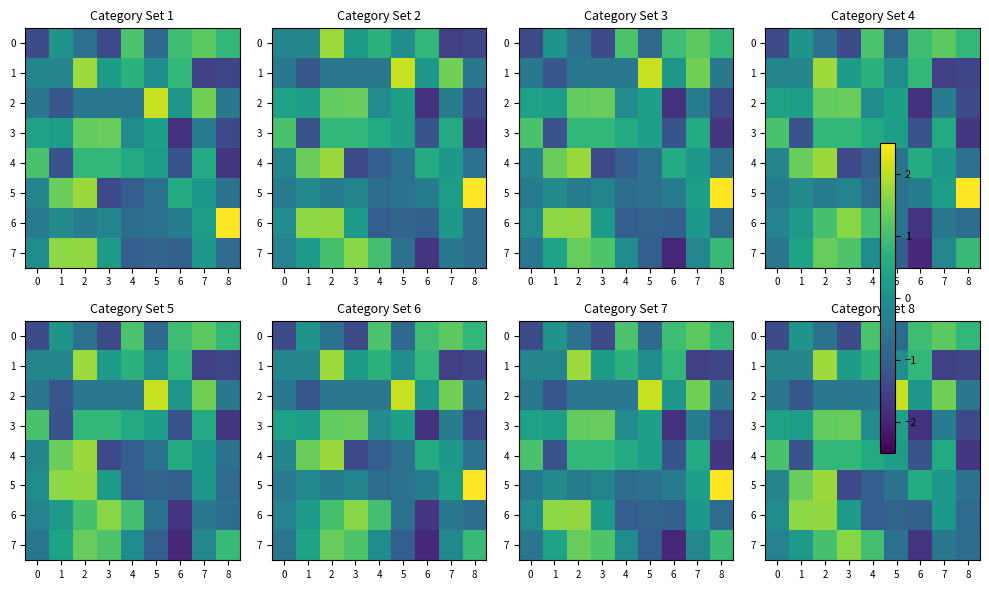

At which label is 4 closest to 0?

5